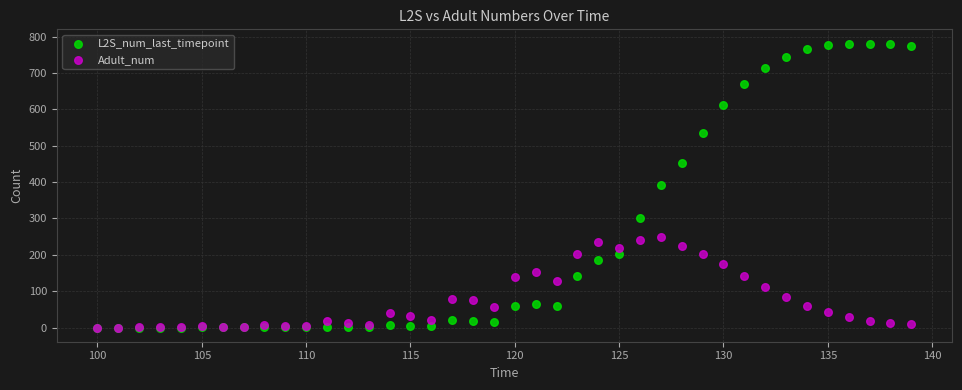

What are all the series names shown in the legend?

L2S_num_last_timepoint, Adult_num